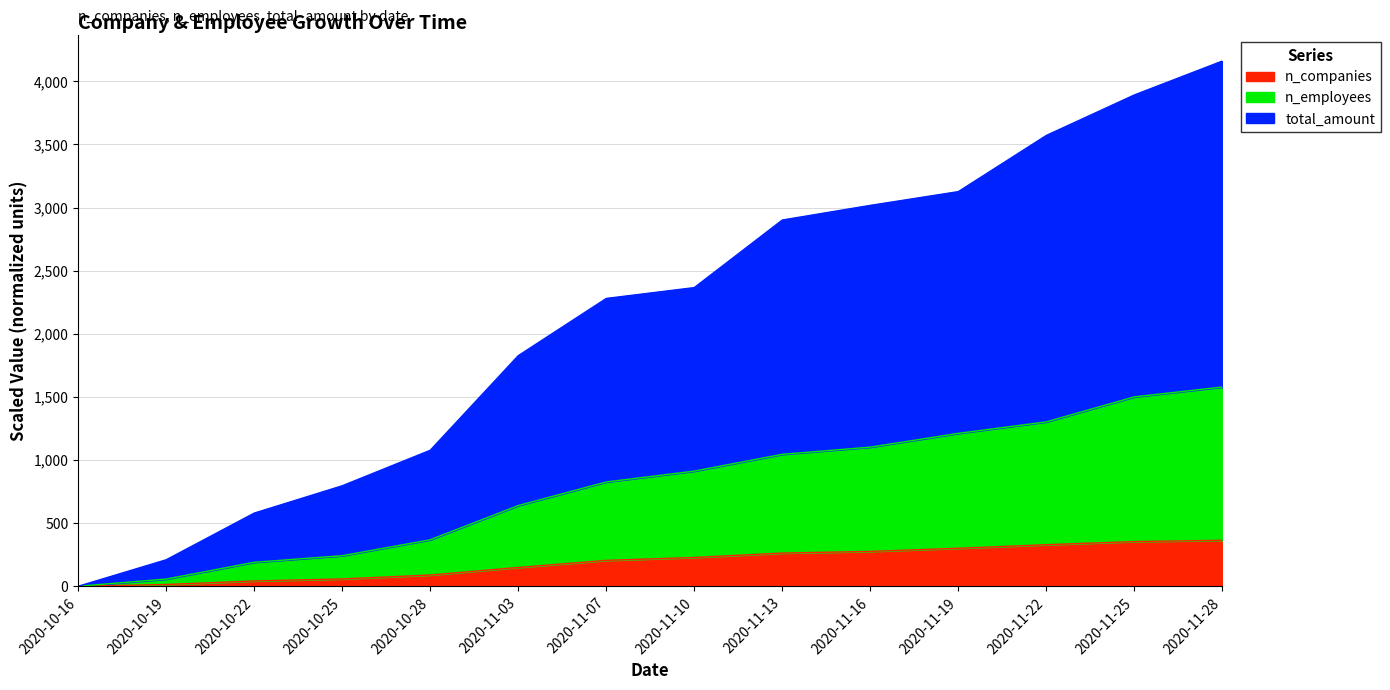

How many values in n_employees are above zero?

13